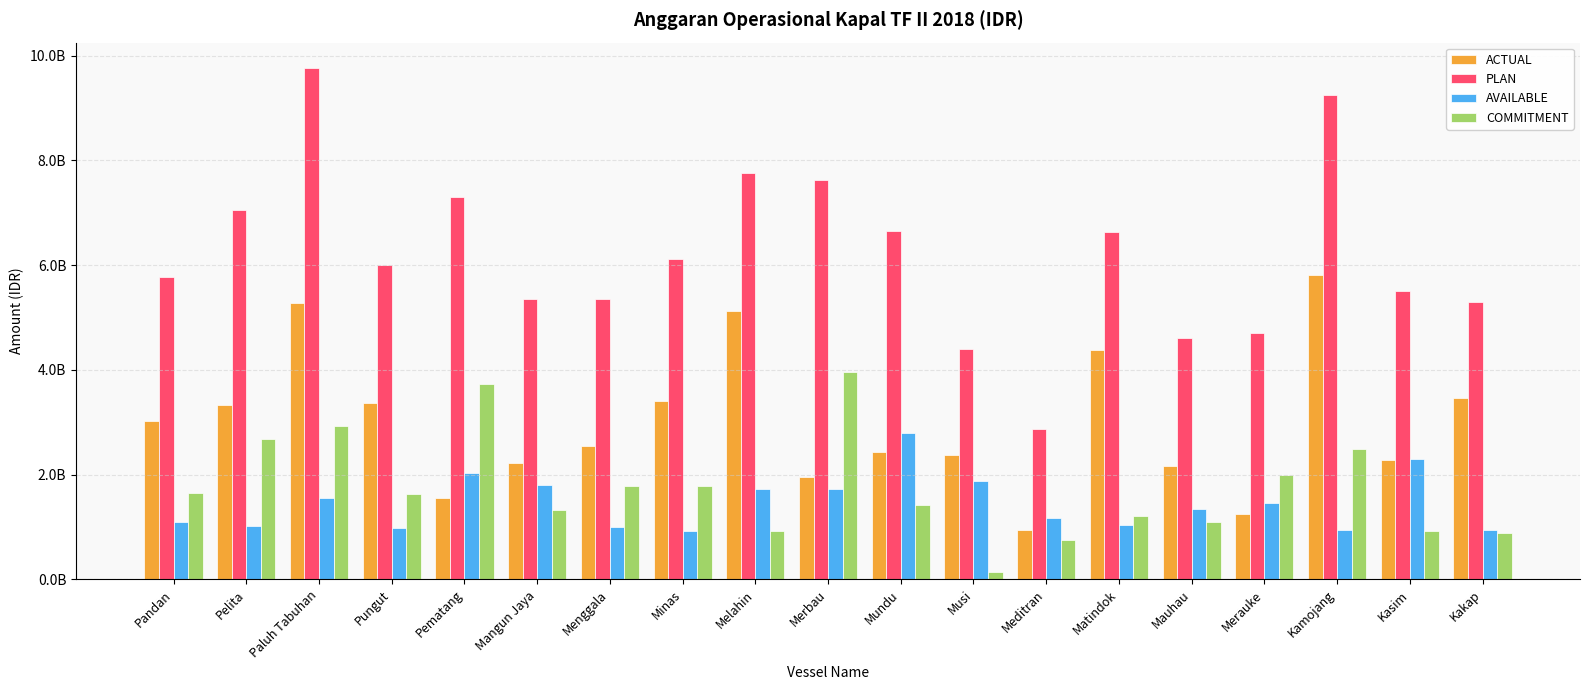

What are all the series names shown in the legend?

ACTUAL, PLAN, AVAILABLE, COMMITMENT